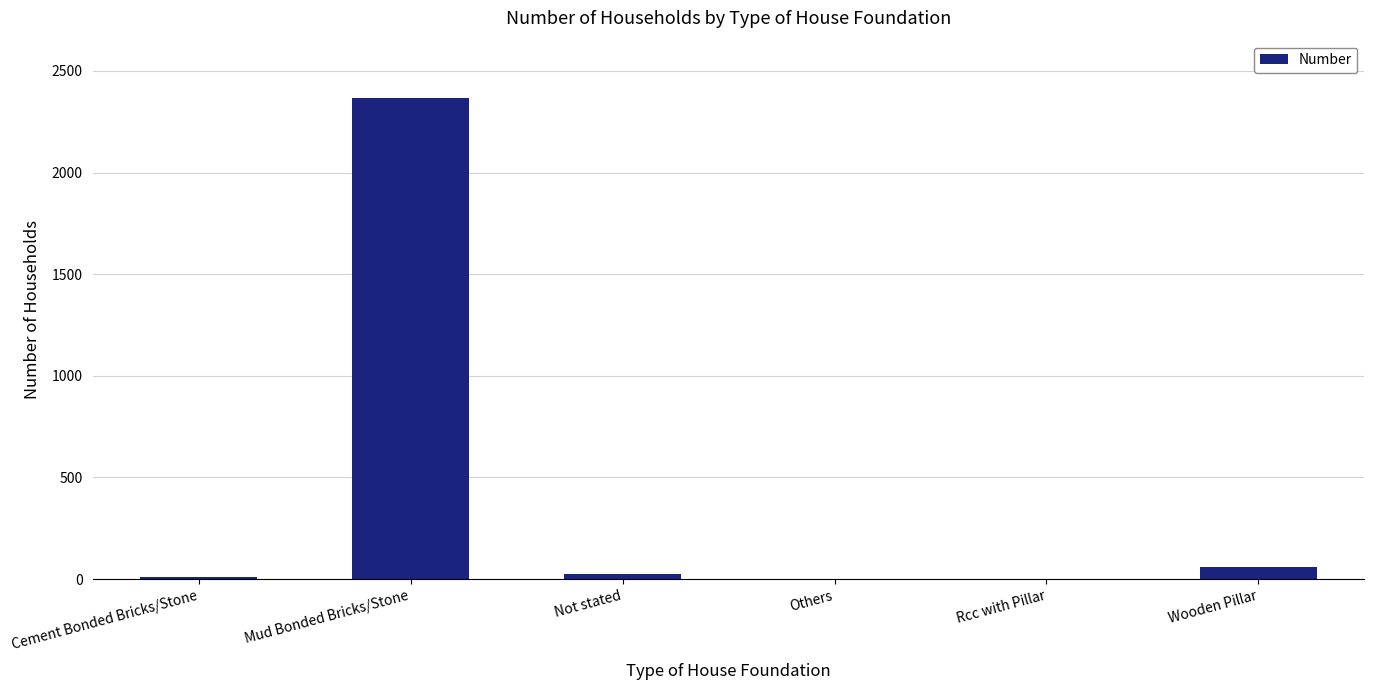

Which category has the highest value across all series?

Mud Bonded Bricks/Stone